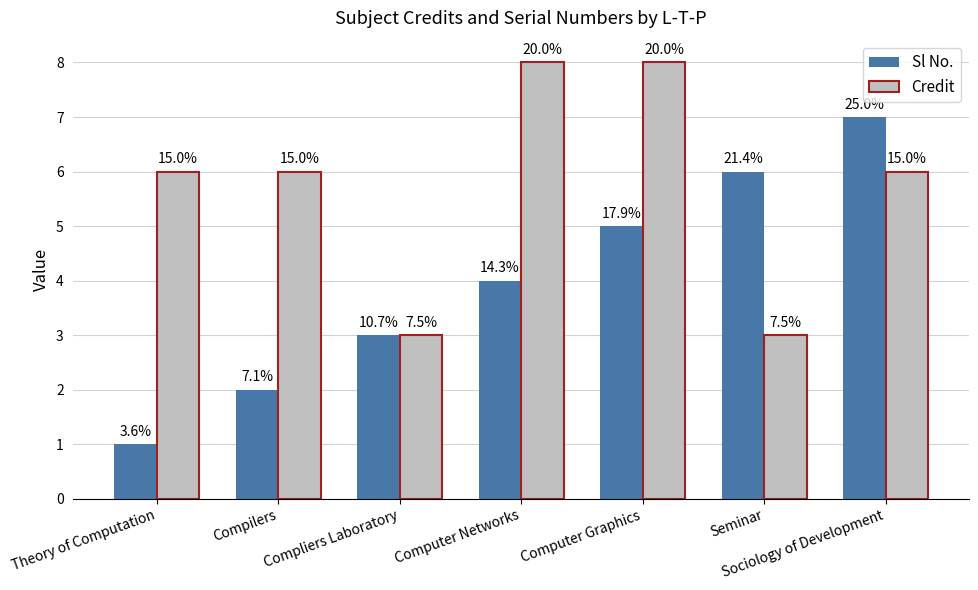

What are all the series names shown in the legend?

Sl No., Credit